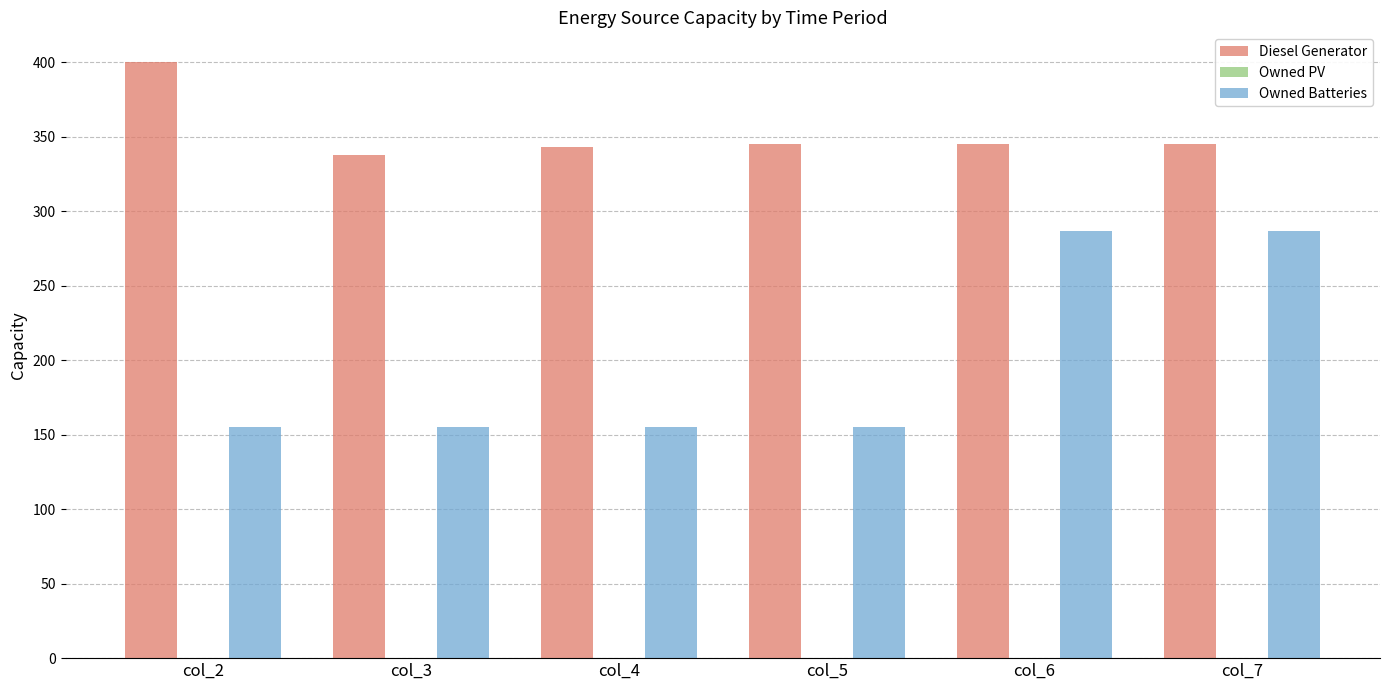

What is the minimum value for Diesel Generator?

338